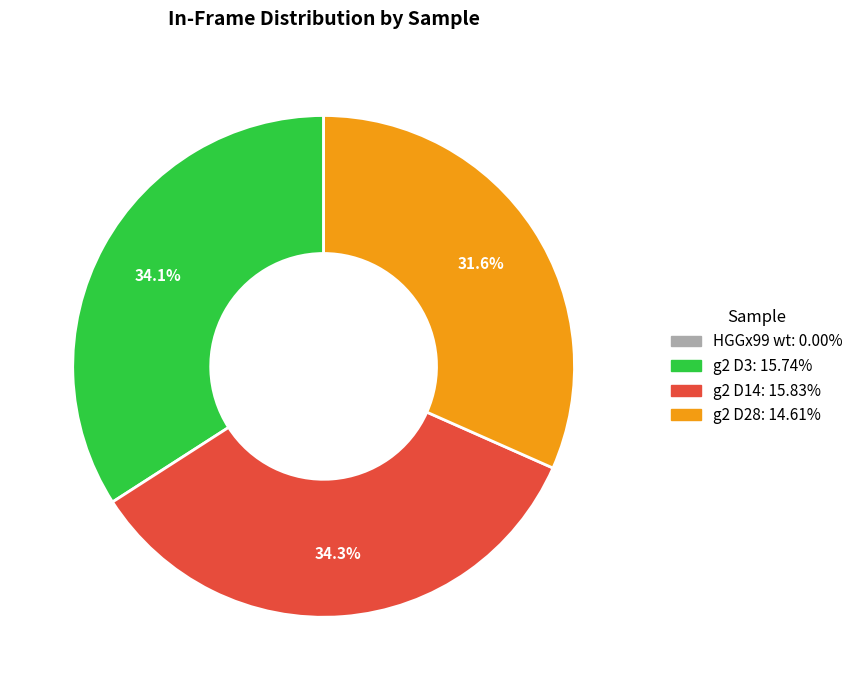

Is it true that g2 D3 is 34% of the pie?

True